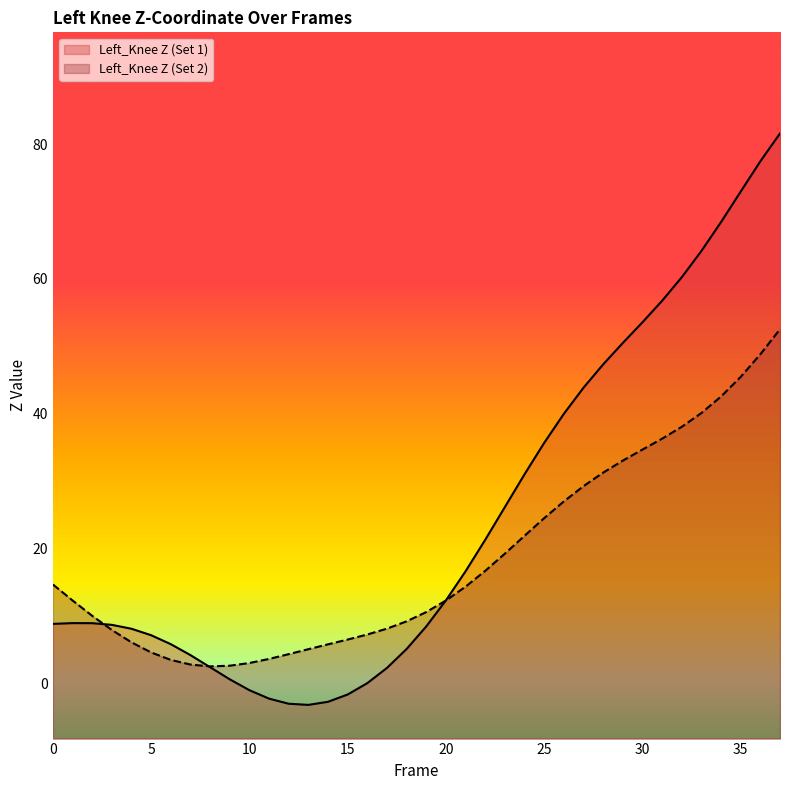

Is it true that Left_Knee_Z_2 equals 53.5 at 30?

False